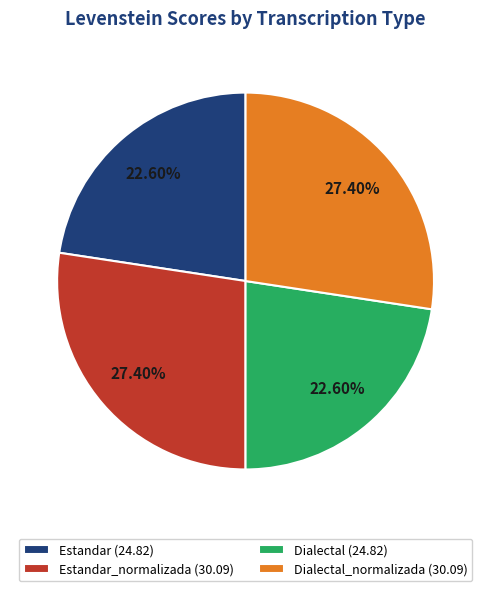

Does Dialectal (24.82) represent more than half of the total?

No